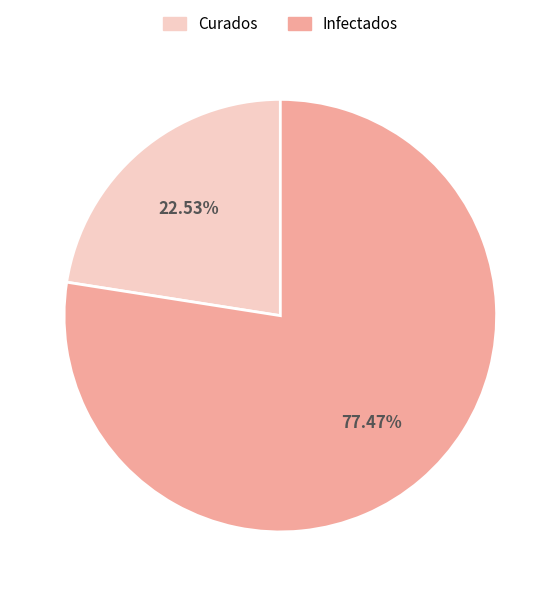

How many slices are in this pie chart?

2